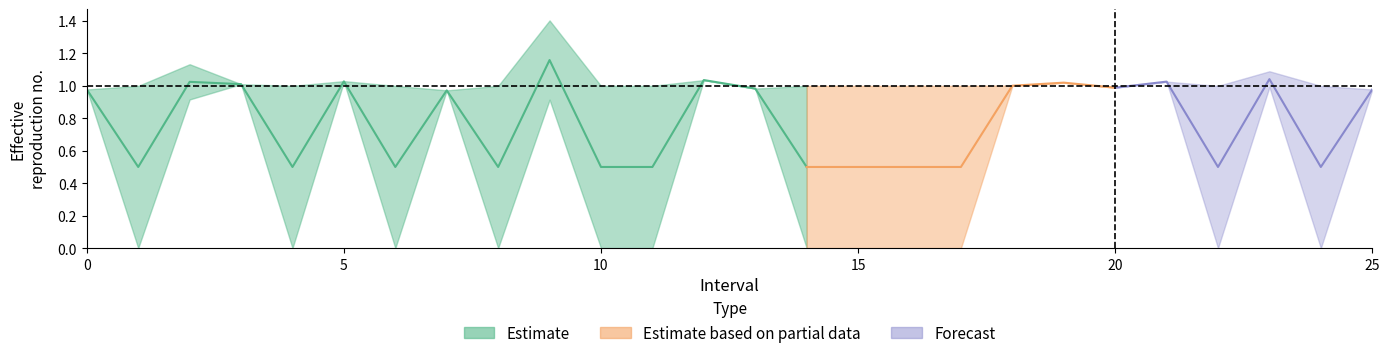

What is the value of the Zmin point at the 1st from the left?

1.0